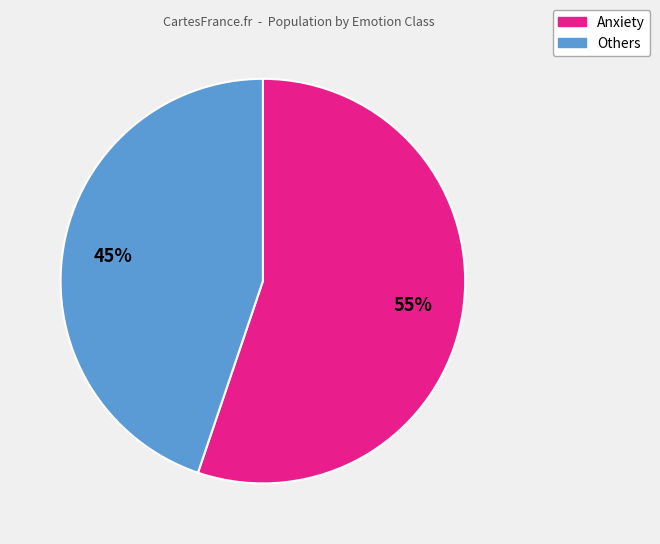

Does any single category account for the majority?

Yes